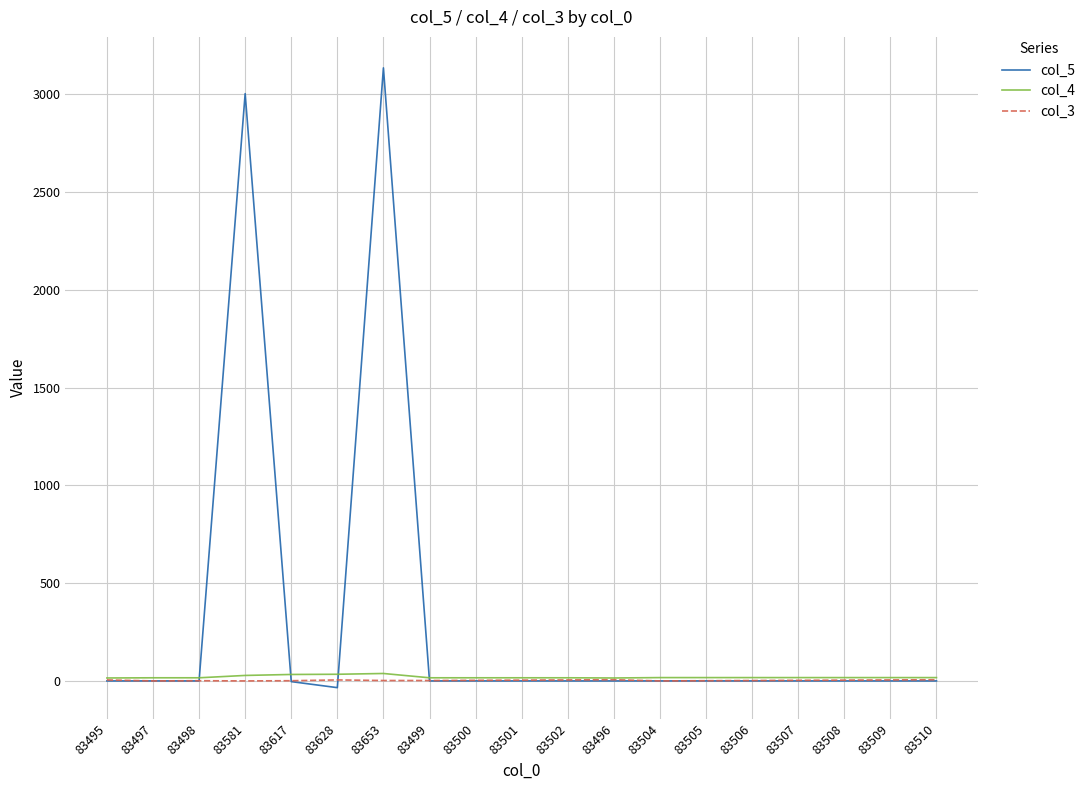

True or false: col_5 and col_3 cross at least once.

True